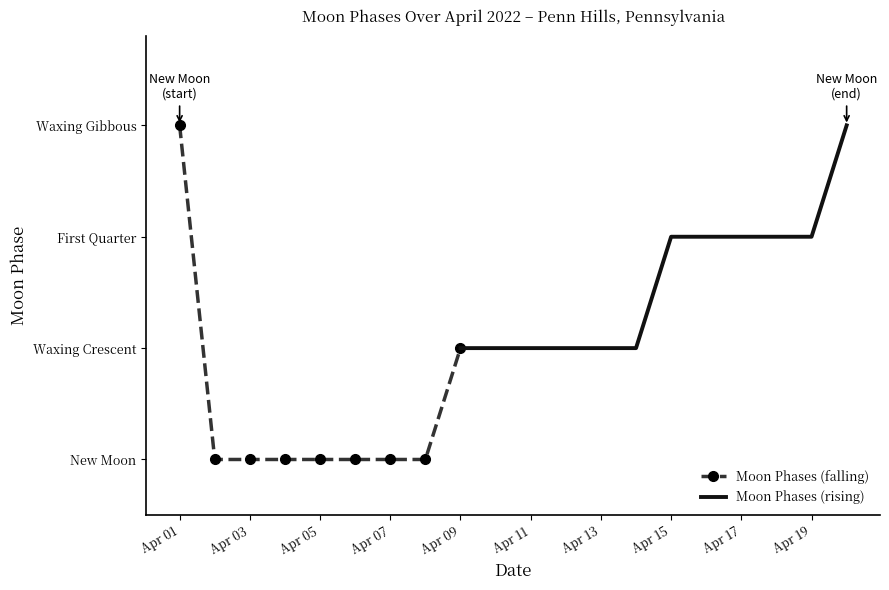

True or false: there are more than 0 points higher than both neighbors.

False